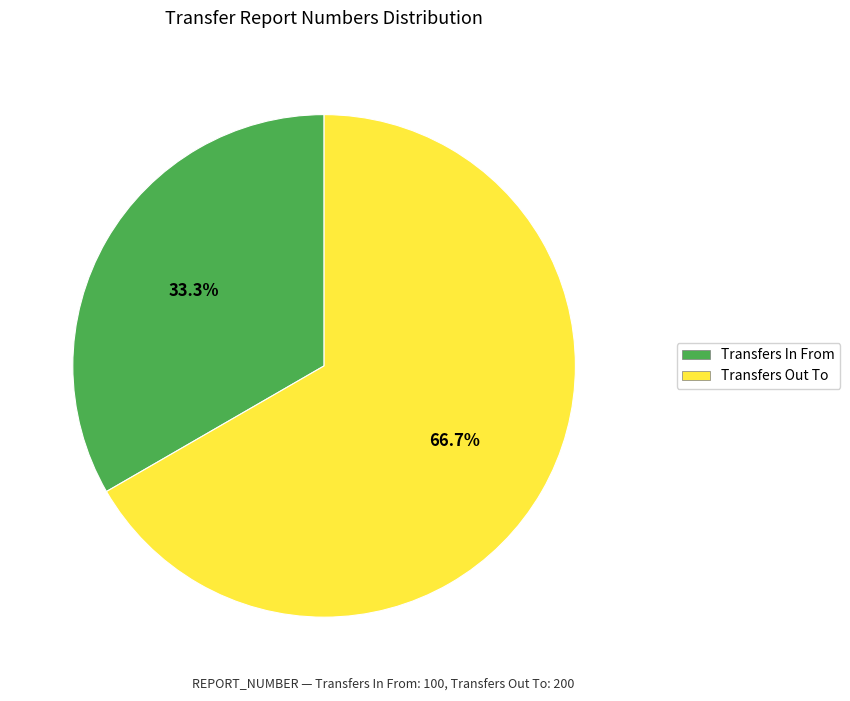

True or false: Transfers Out To accounts for 67% of the total.

True